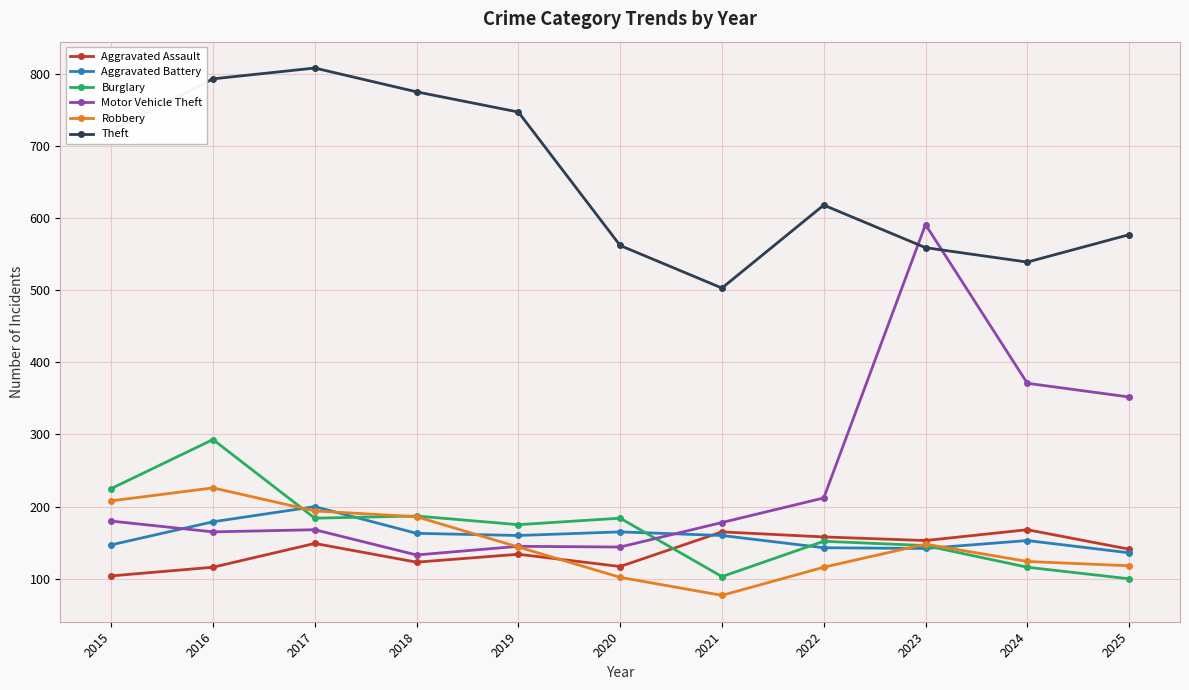

Which series has the widest spread of values?

Motor Vehicle Theft